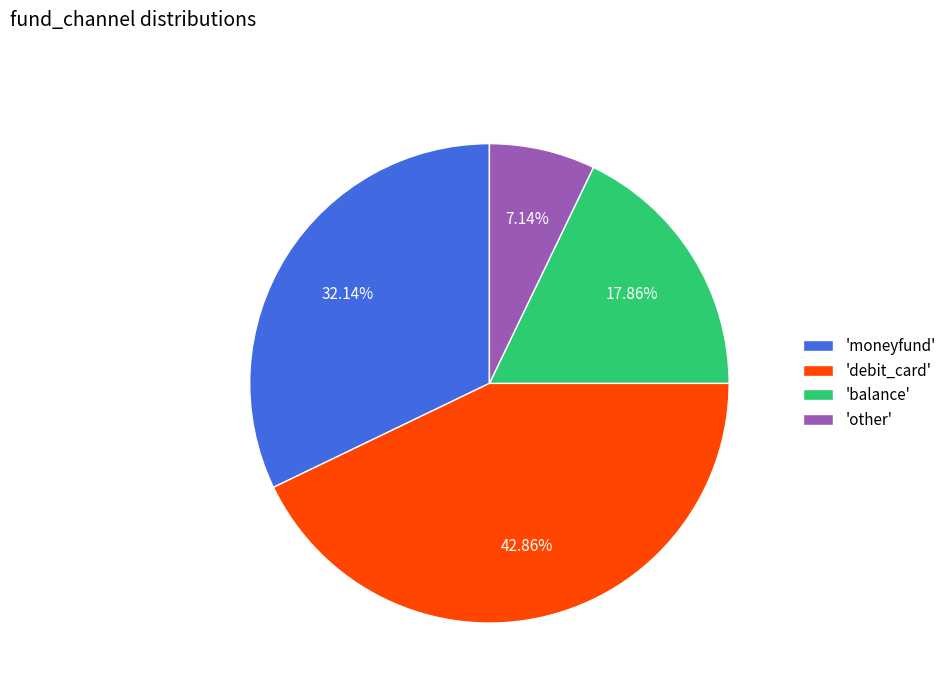

How many segments does this pie chart have?

4